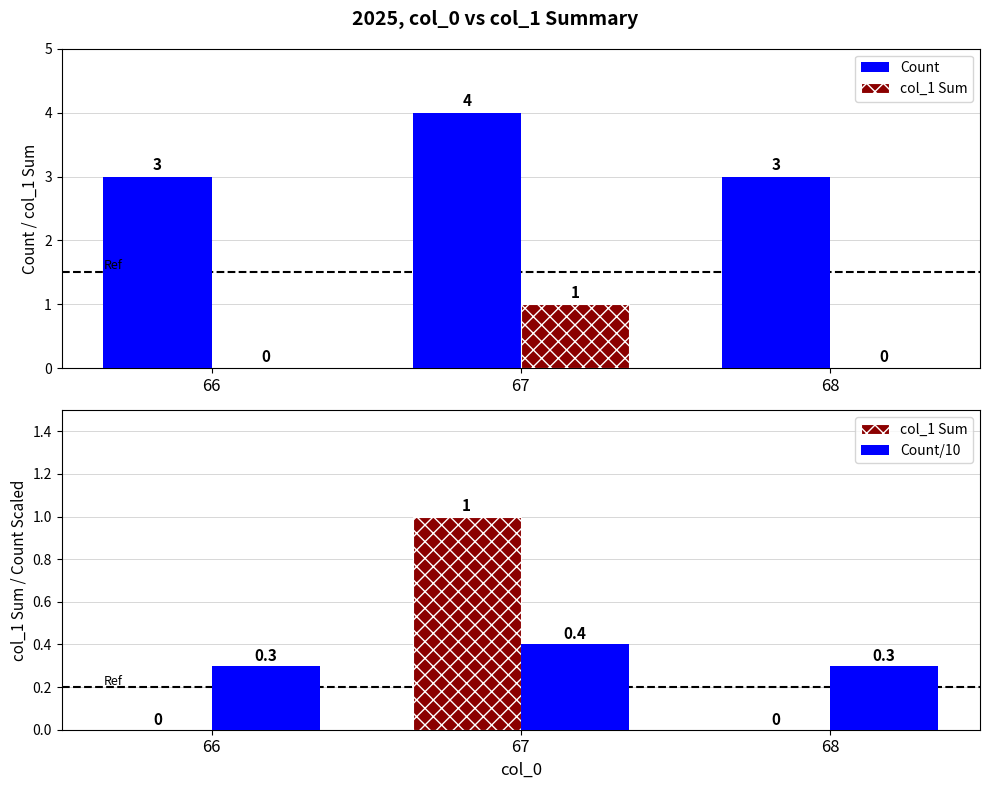

What is the sum of the Count values at 66 and 67?

7.0